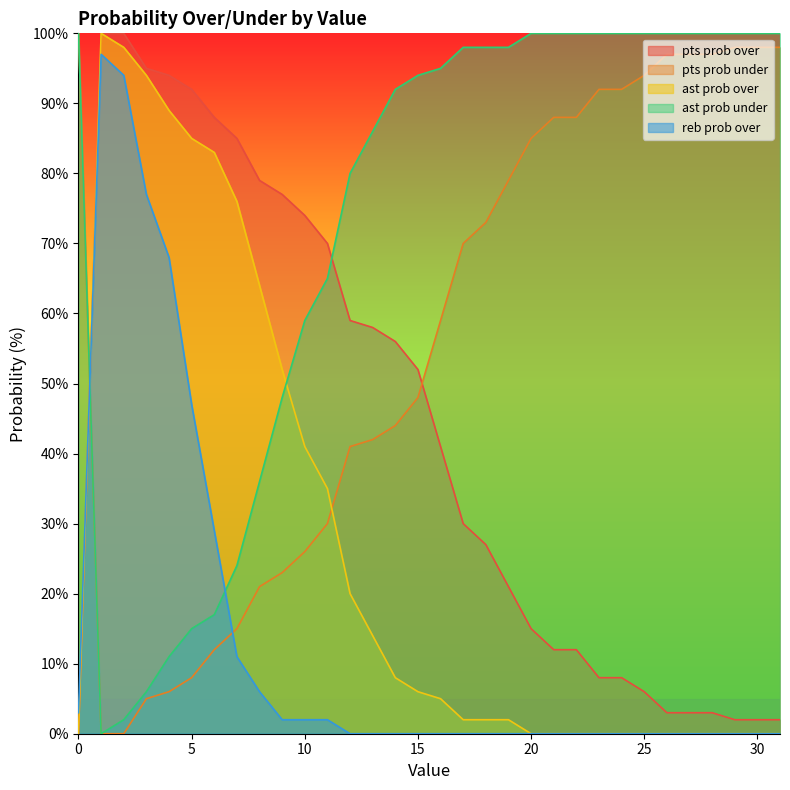

Which has a higher value, 27 or 26?

27